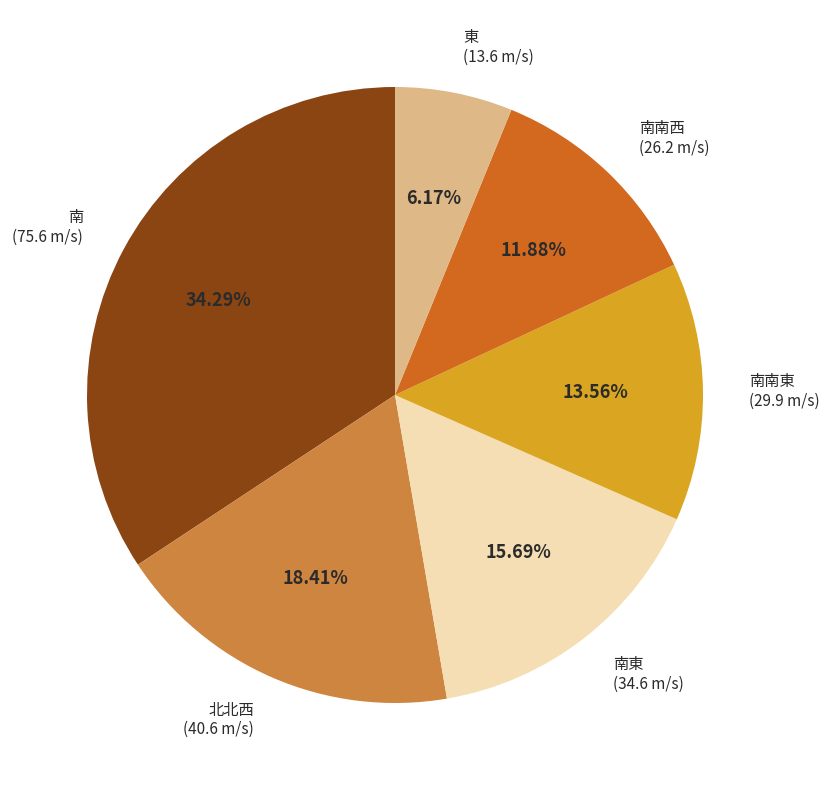

Is there any slice that represents more than half of the pie?

No